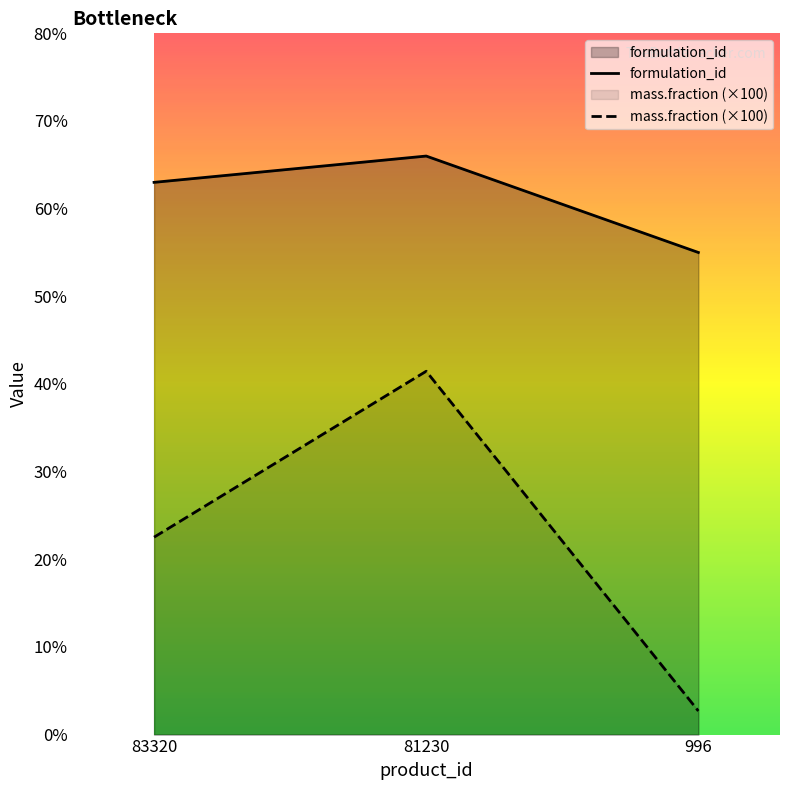

What is the sum of all formulation_id values?

184.0